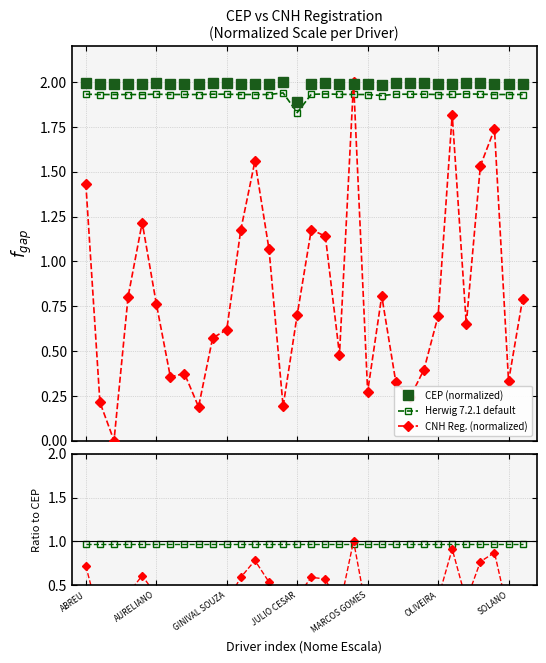

The value of CNH Reg. (normalized) at 29 is 1.7. True or false?

True